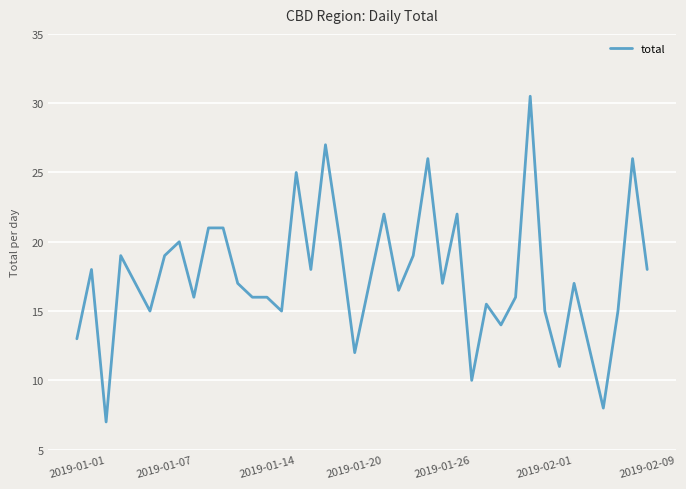

What is the smallest value displayed?

7.0